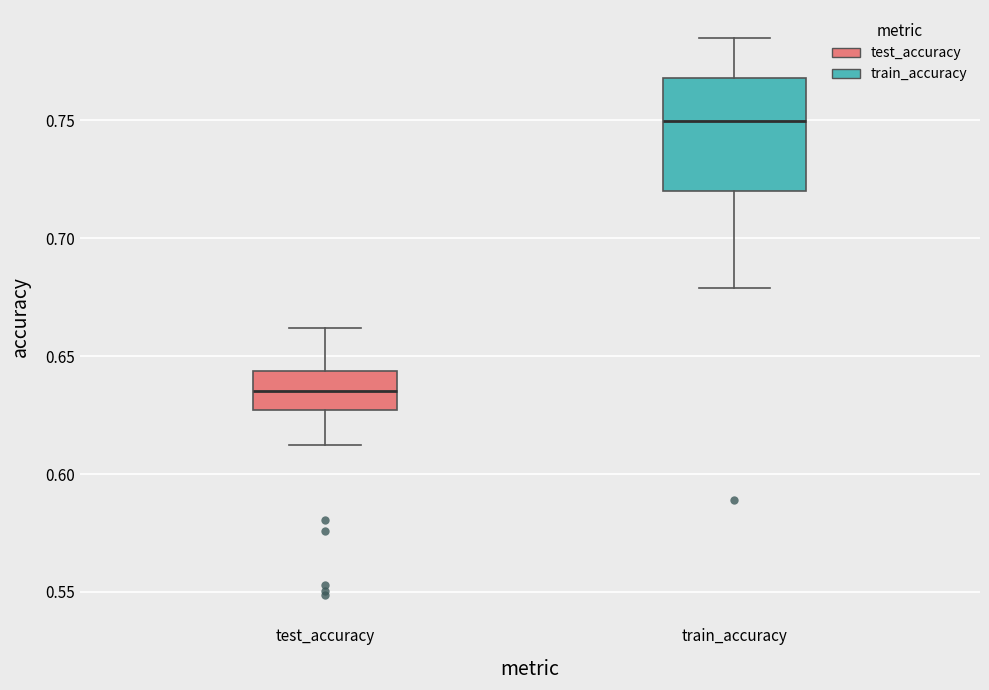

Which box's median line is the lowest?

test_accuracy